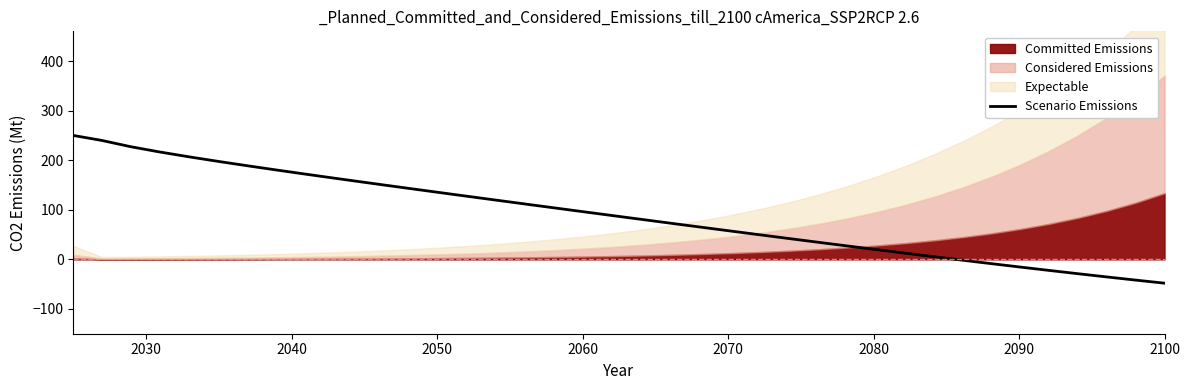

What is the lowest value of the Scenario Emissions series?

-48.1